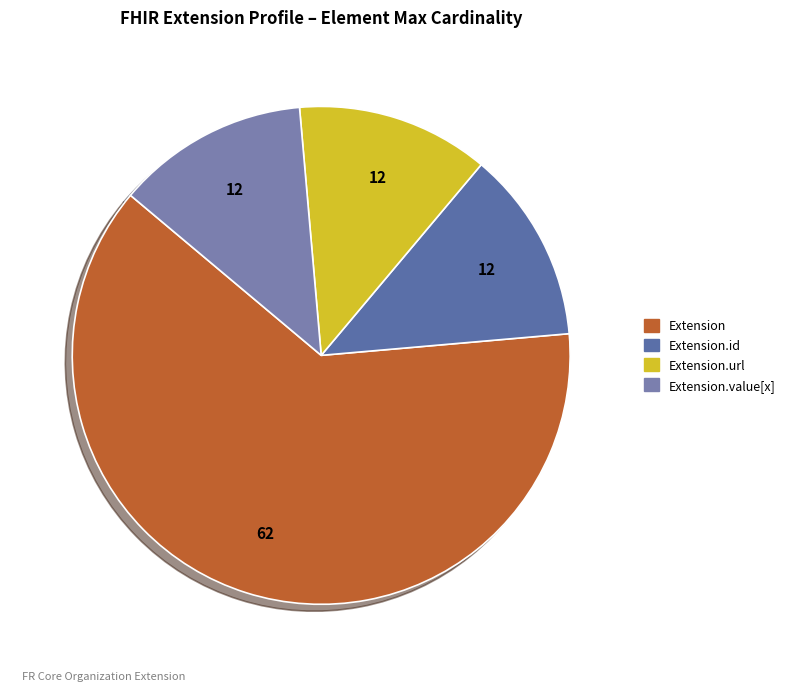

Count the number of slices in the pie.

4